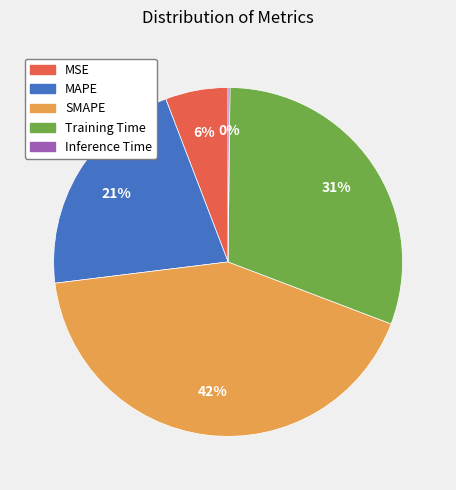

To the nearest percent, what portion does MAPE represent?

21%